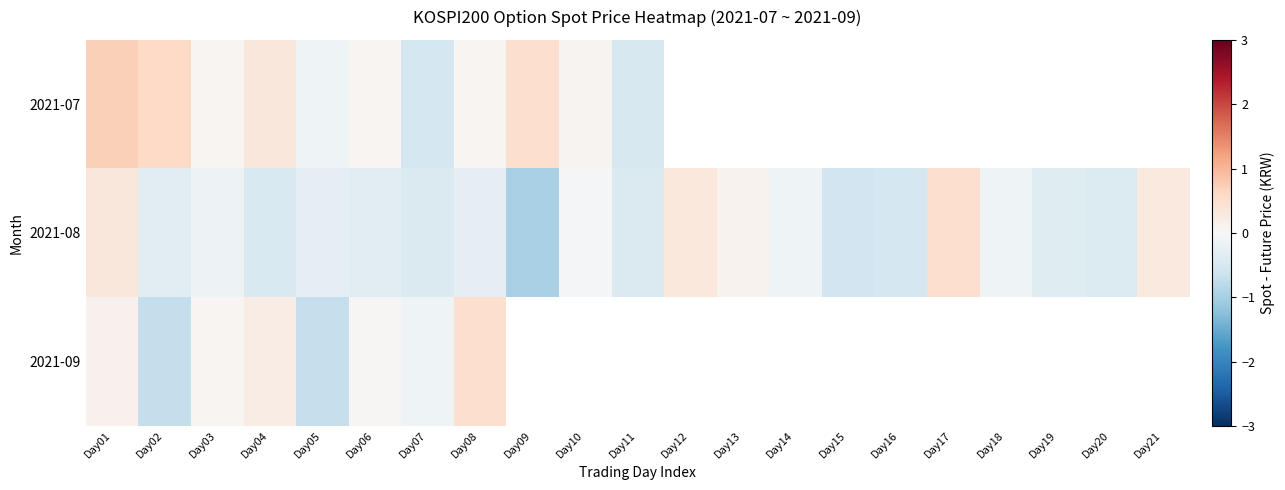

At which category is the sum across all series the highest?

Day01